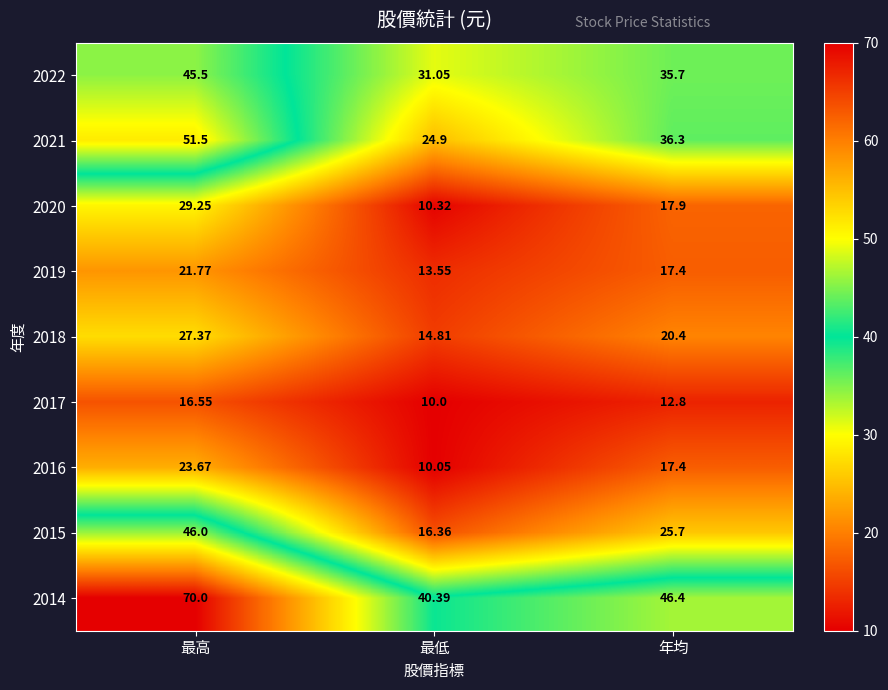

Where does the 2015 series first go above 25?

最高